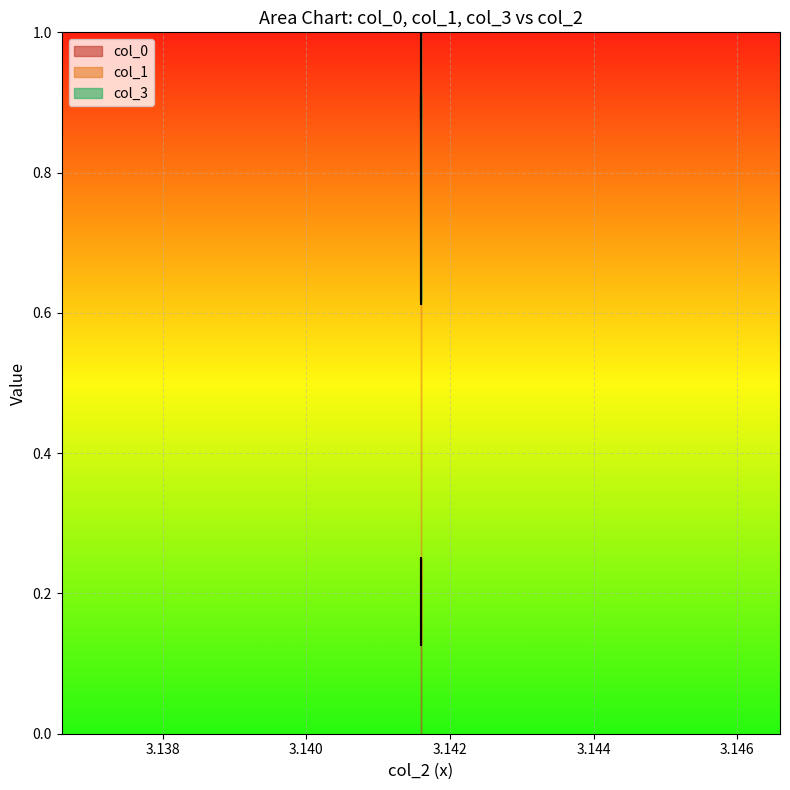

What is the value of the col_1 point at the 2nd from the left?

0.6